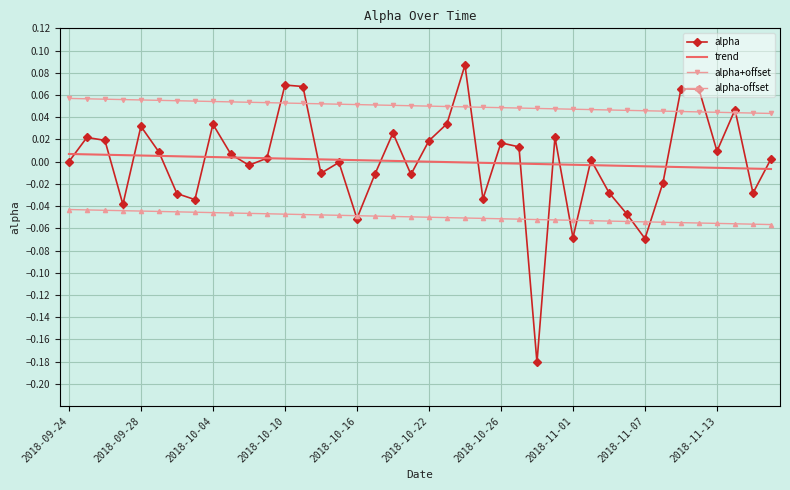

Which series has the largest total across all categories?

alpha+offset